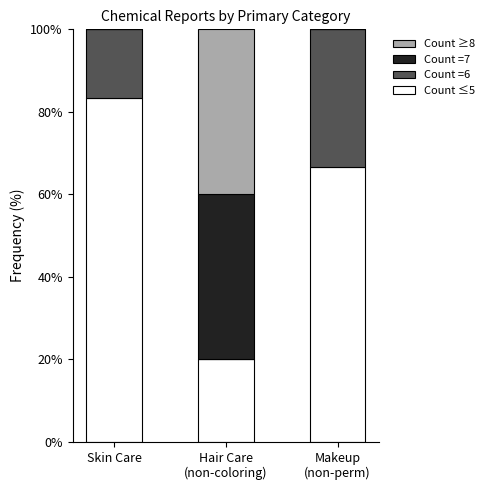

How many data points in Count ≤5 are above 66?

2